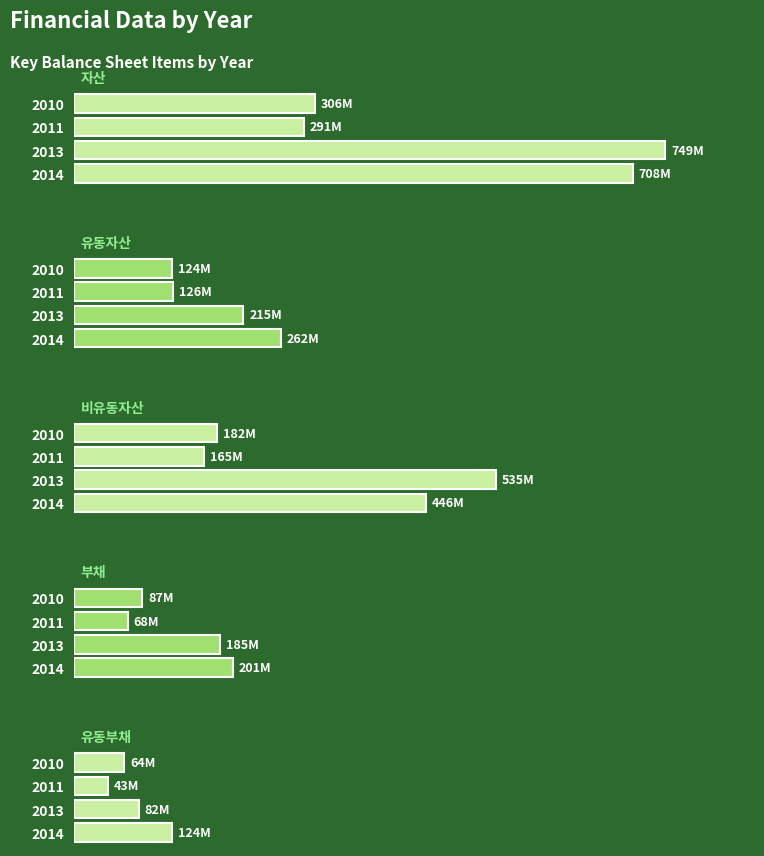

What is the greatest value displayed?

749368562